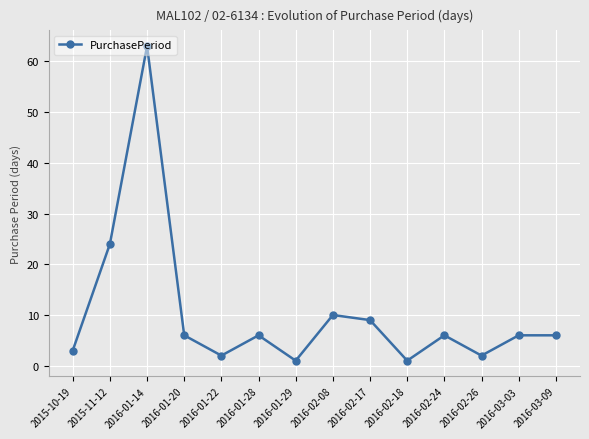

What is the average value?

10